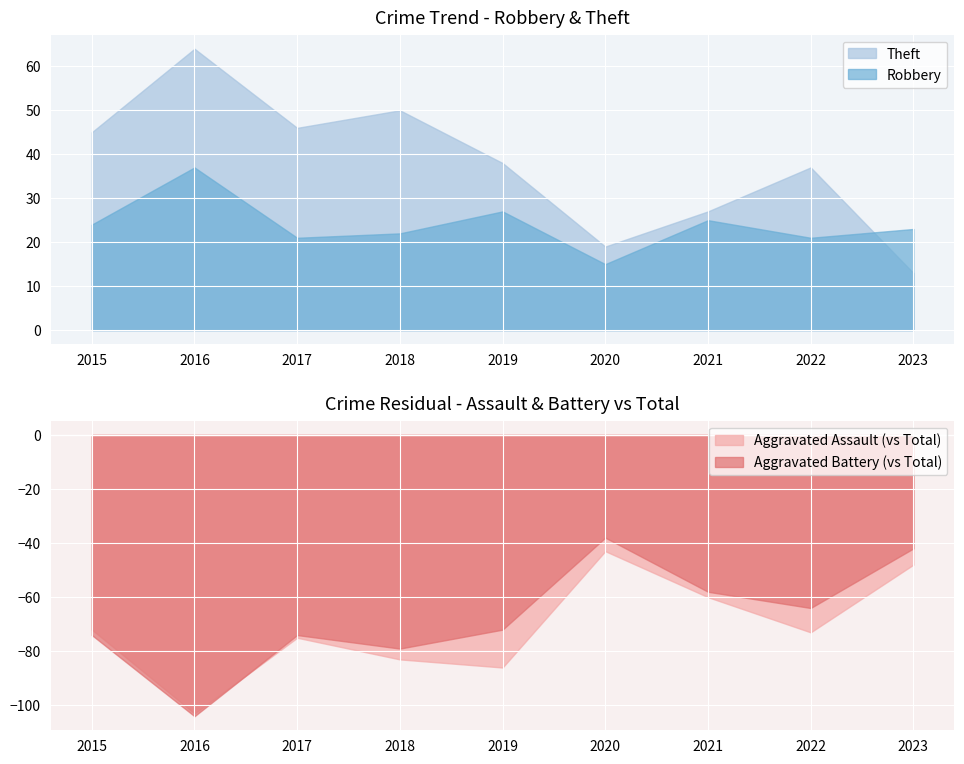

True or false: Robbery has a value of 25 at 2021.

True